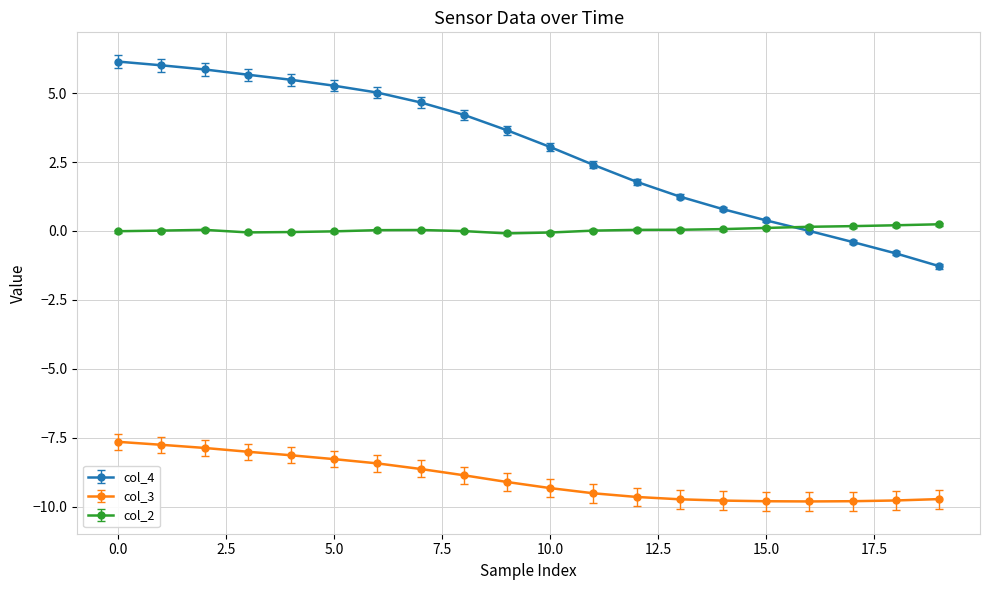

Rank the series by their maximum value, from lowest to highest.

col_3, col_2, col_4